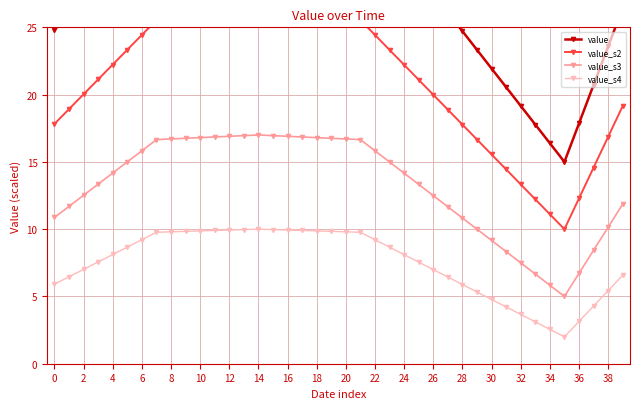

What is the label of the 23rd point from the left?

22